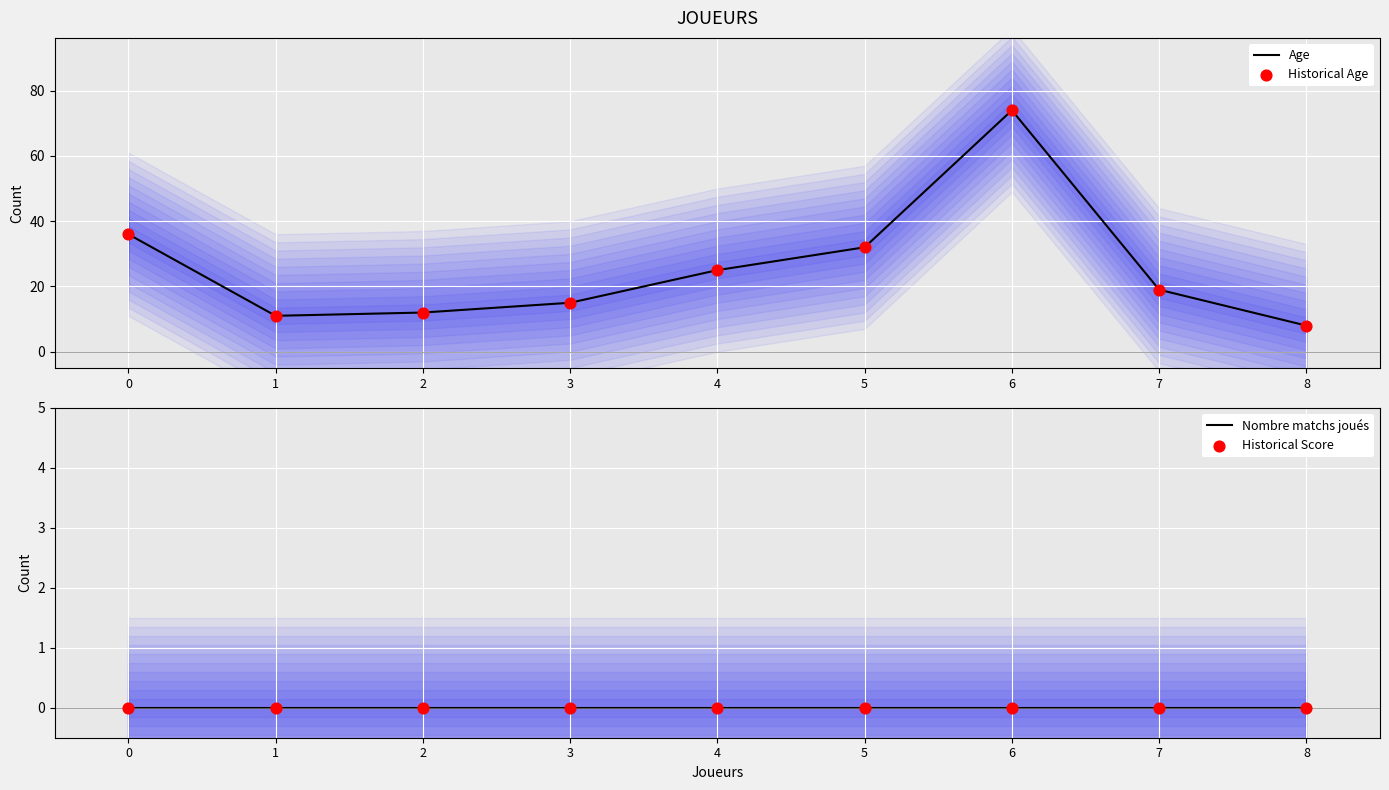

Which series contains the lowest Y value?

Nombre matchs joués